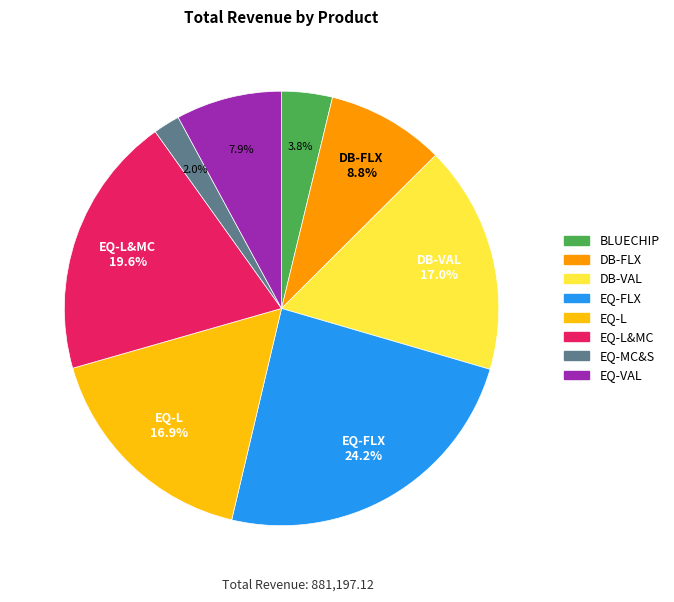

What portion of the pie excludes EQ-VAL?

92.1%